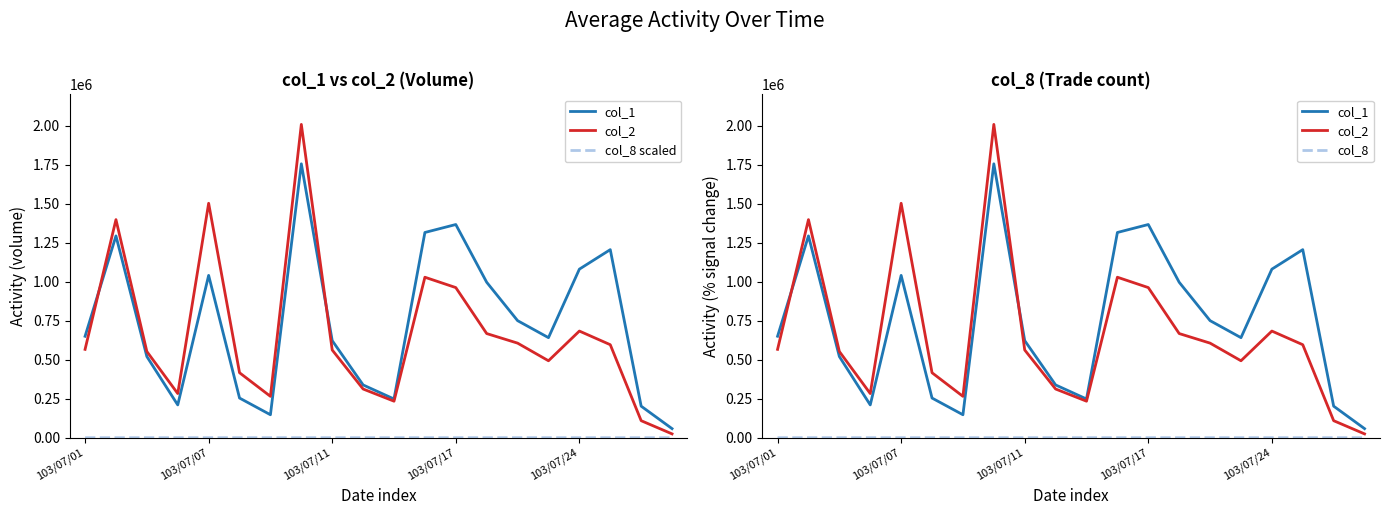

True or false: col_8 scaled and col_1 cross at least once.

False